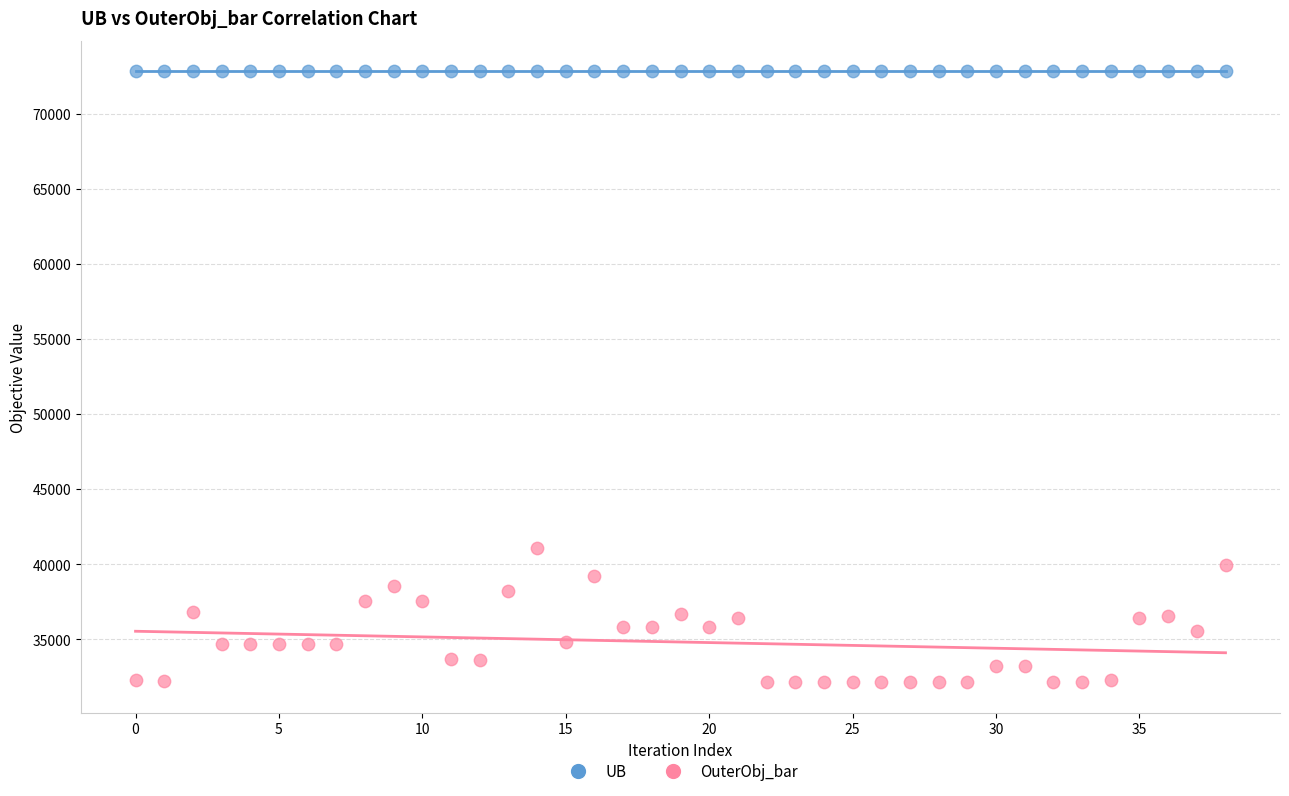

Which series reaches the minimum Y coordinate?

OuterObj_bar